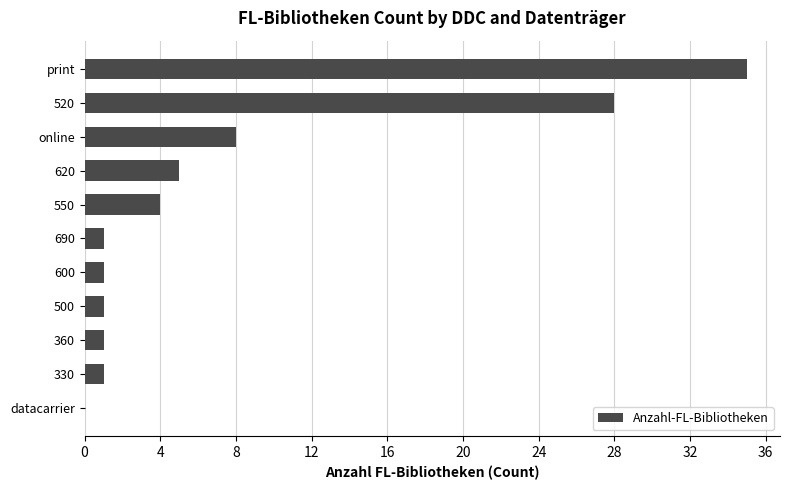

What is the change in value from print to 520?

-7